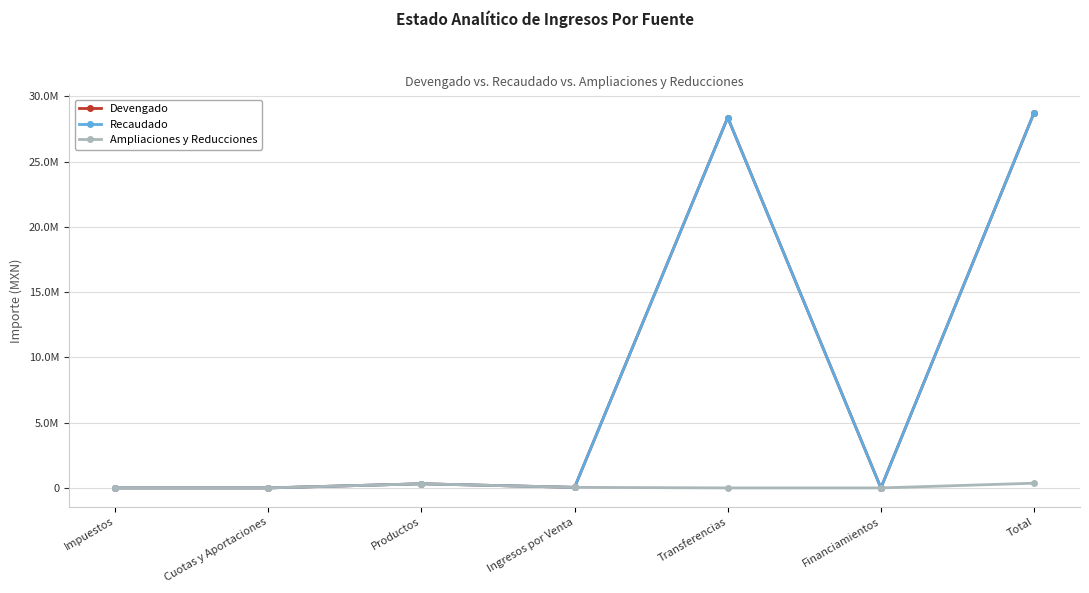

The Devengado series shows 0.0 at Cuotas y Aportaciones. True or false?

True